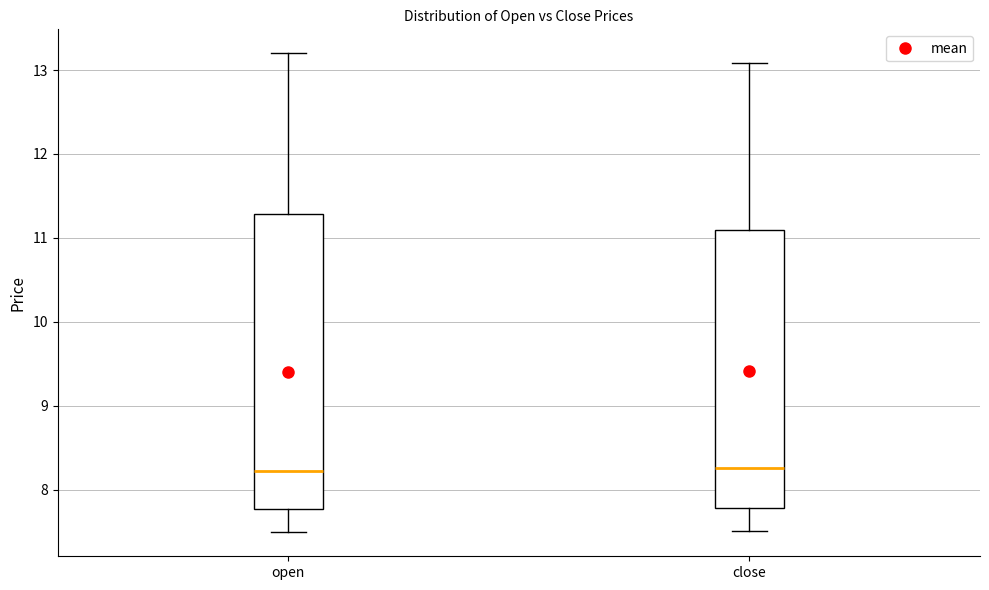

Reading left to right, transcribe this box plot: for each box, give where its median line is, the range the box spans, and where its two whiskers end, as read against the y-axis. The values are not printed on the chart, so give them approximately, as read against the axis.

open: median 8.2, box 7.8 to 11.3, whiskers 7.5 to 13.2
close: median 8.3, box 7.8 to 11.1, whiskers 7.5 to 13.1